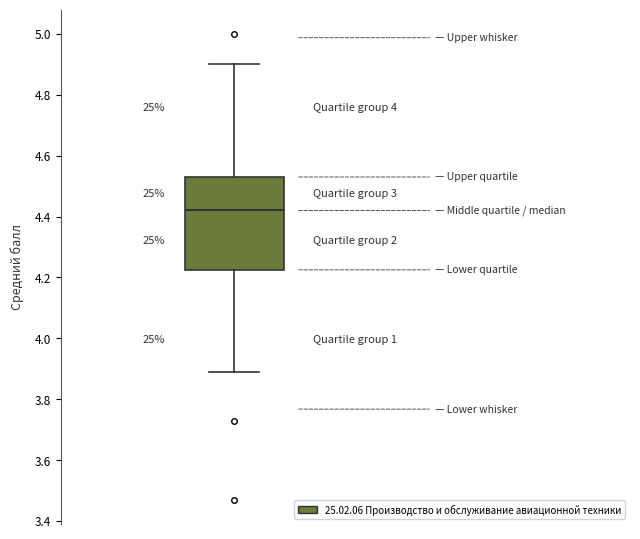

Where does the median line of the box sit on the y-axis? The values are not printed on the chart, so give them approximately, as read against the axis.

4.42